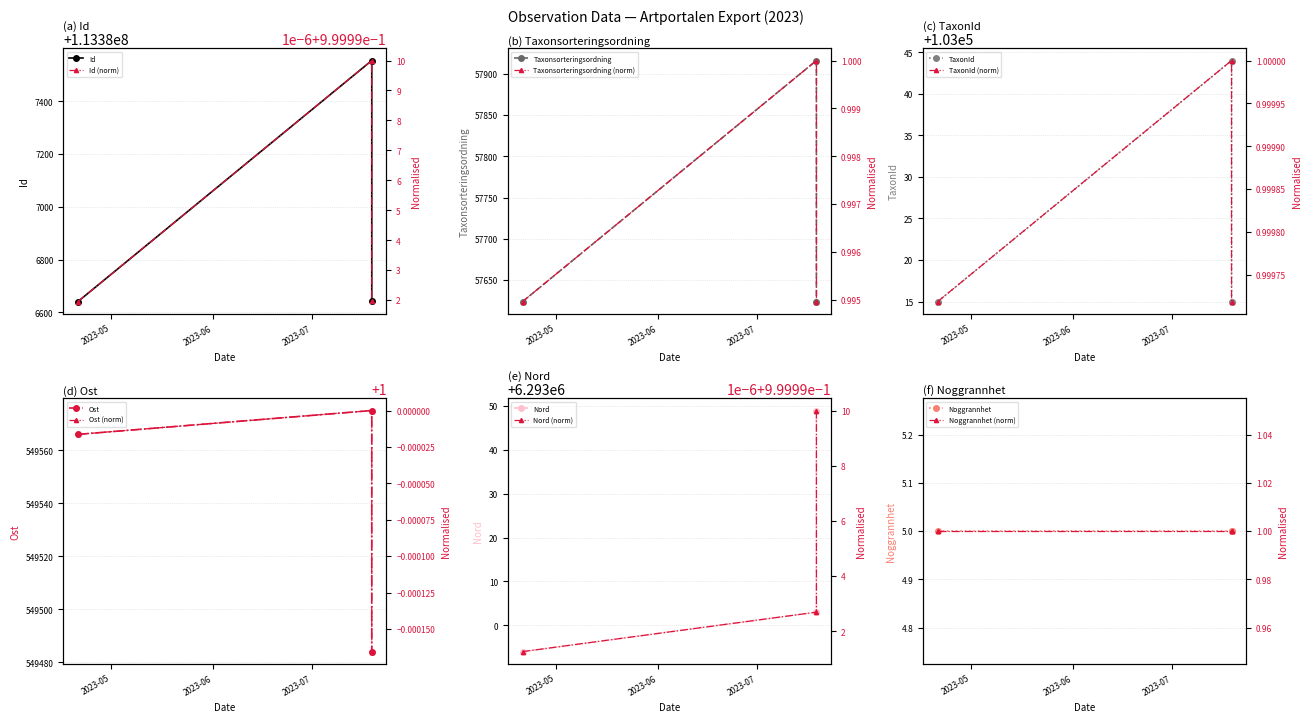

The value of TaxonId at 2023-04-21 is 103015.0. True or false?

True